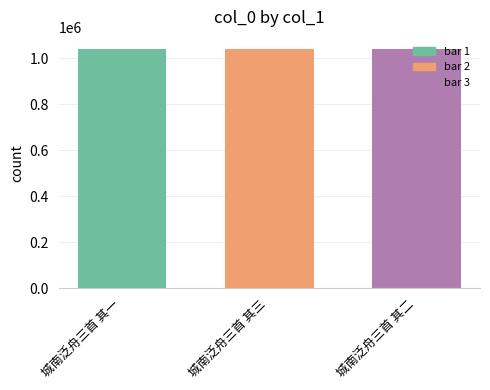

What is the approximate value at 城南泛舟三首 其三?

1041694